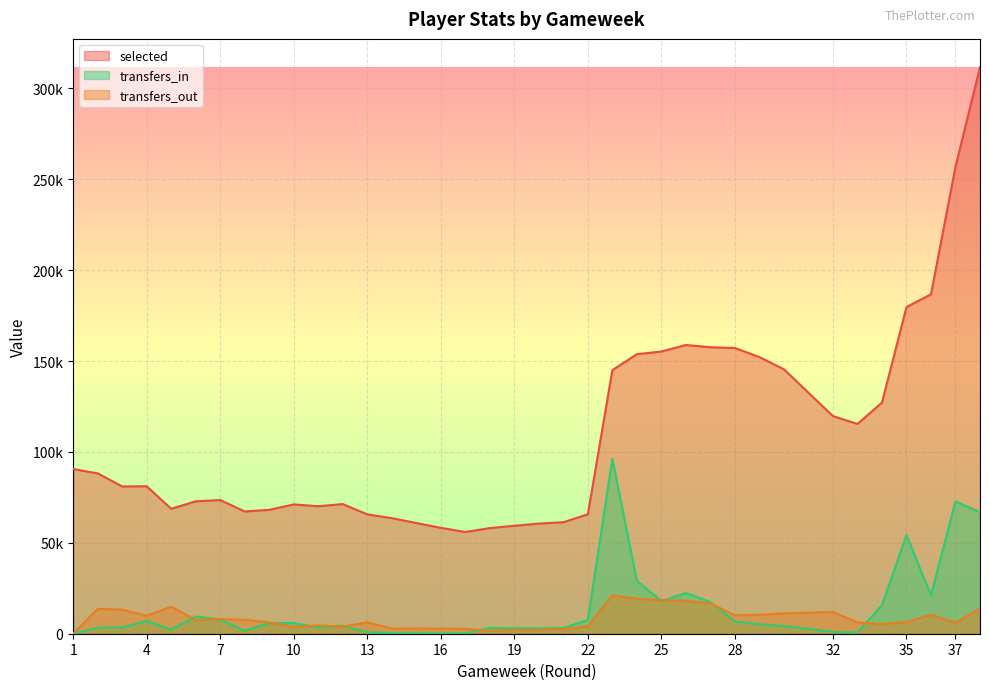

Rank the series by their maximum value, from highest to lowest.

selected, transfers_in, transfers_out